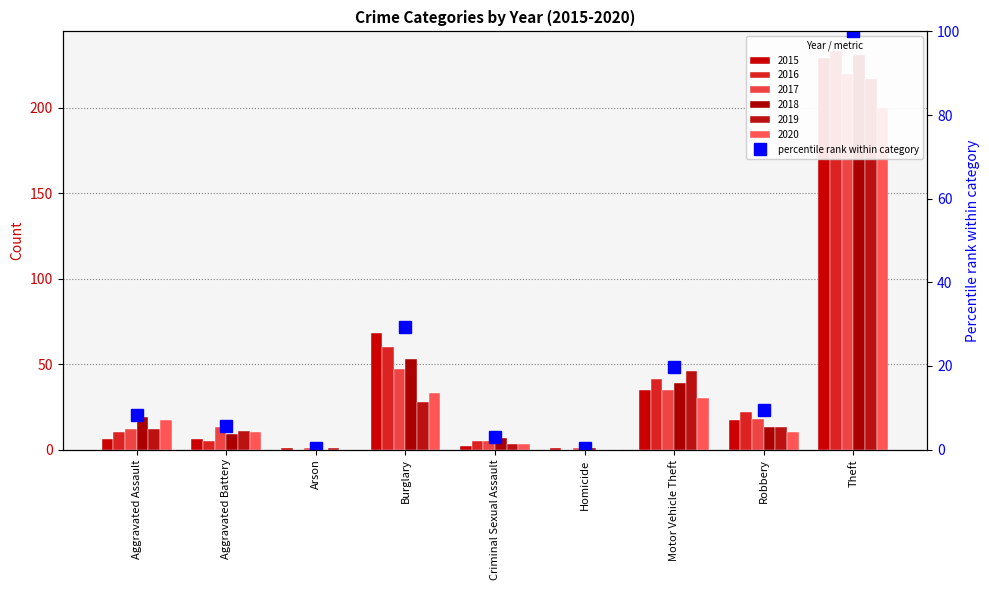

Reading right to left, what are all the values shown in this chart?

100.0	9.4	19.7	0.4	3.0	29.2	0.4	5.6	8.2